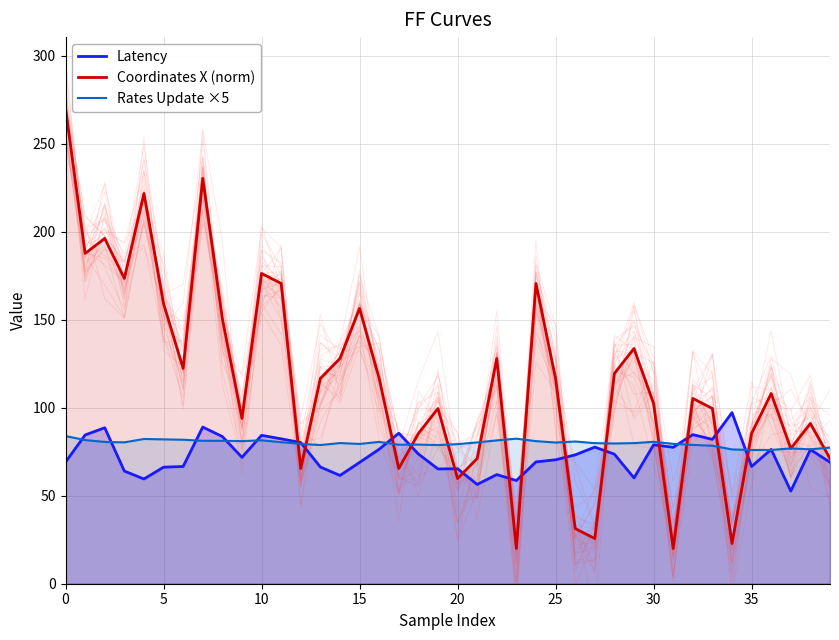

What is the difference between the maximum and minimum values in the Latency series?

44.6